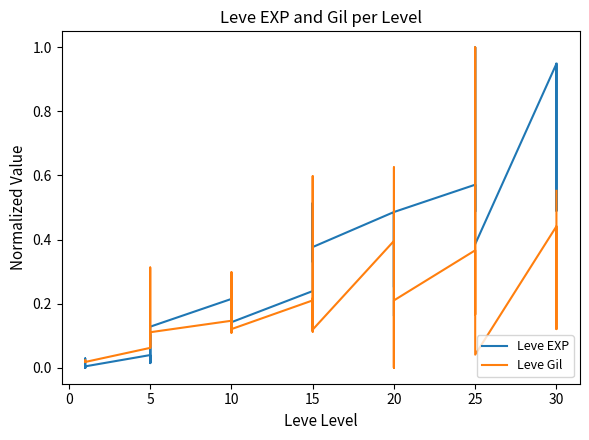

In Leve EXP, how many points are lower than both neighbors (excluding endpoints)?

12